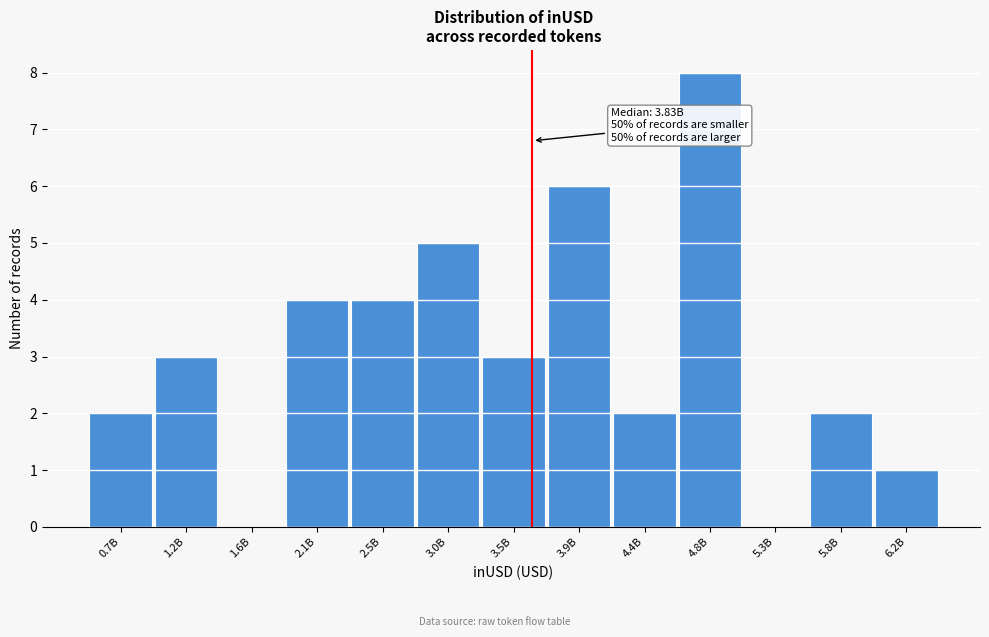

Reading left to right, transcribe all the data shown in this chart.

0.7B=2	1.2B=3	1.6B=0	2.1B=4	2.5B=4	3.0B=5	3.5B=3	3.9B=6	4.4B=2	4.8B=8	5.3B=0	5.8B=2	6.2B=1